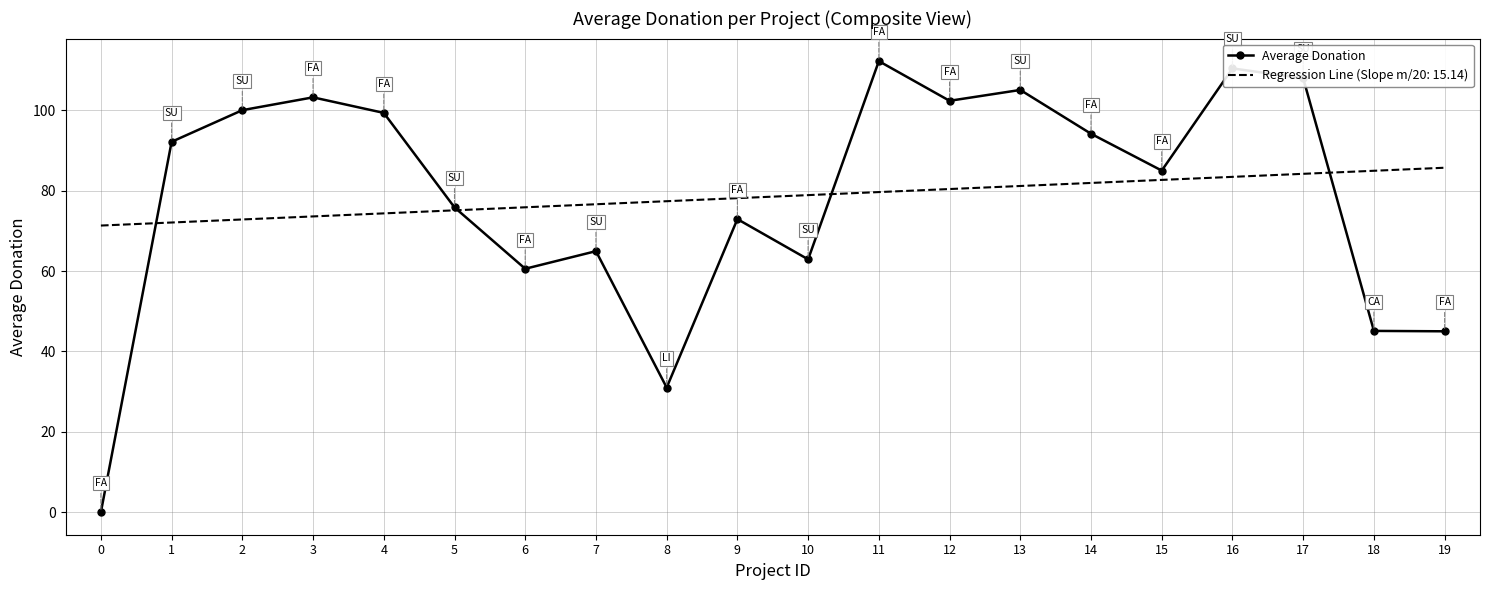

Which series has the largest range (max minus min)?

Average Donation